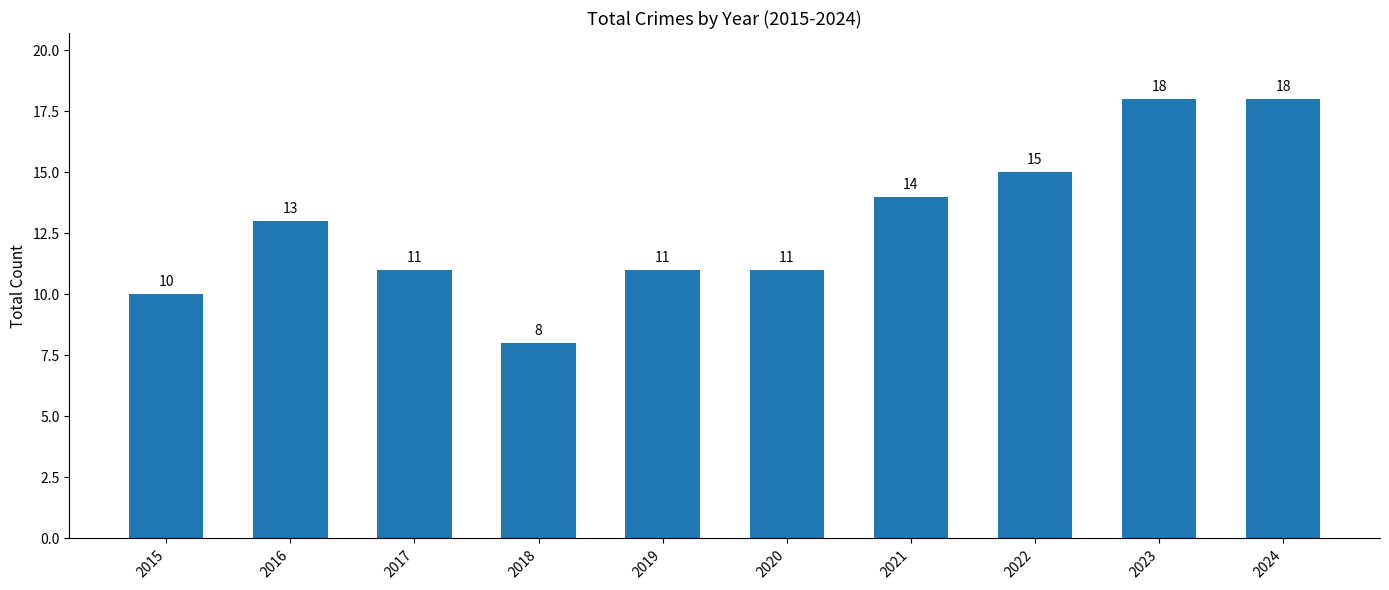

Is it true that the value at 2023 is 12?

False